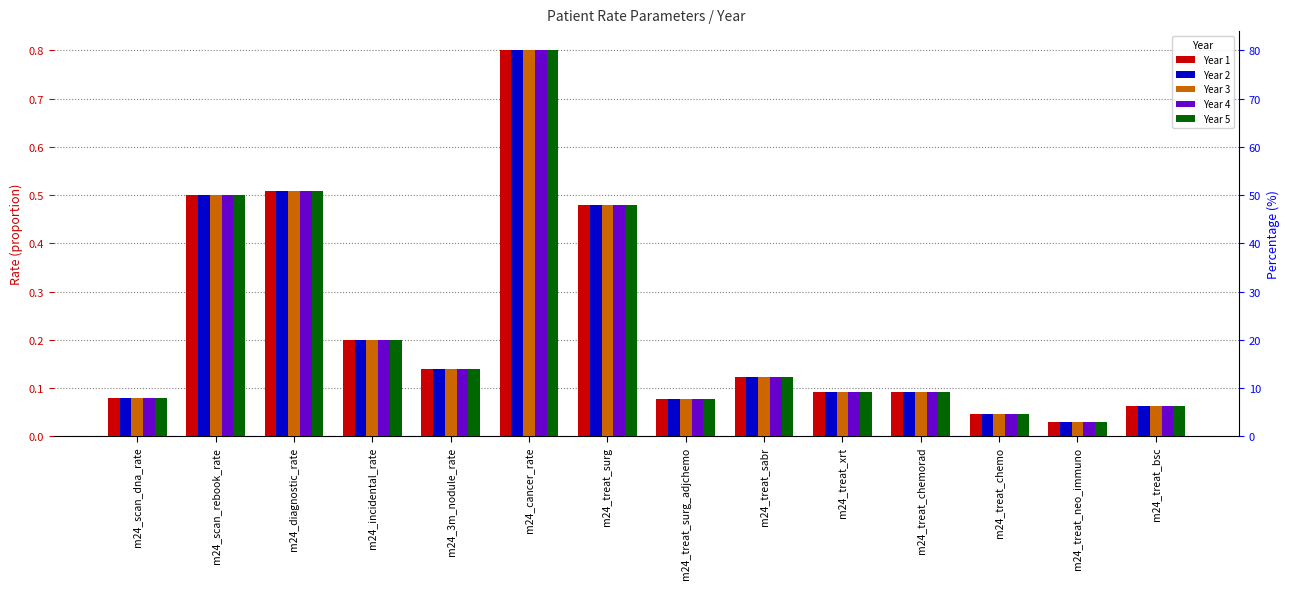

What is the label of the 9th bar from the left?

m24_treat_sabr